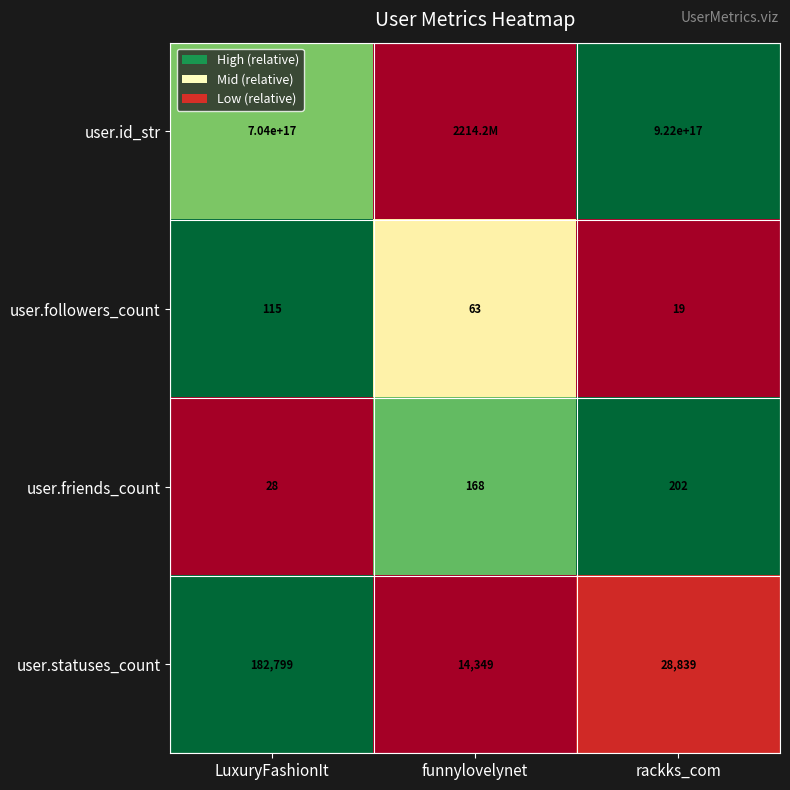

Is it true that user.statuses_count equals 182799 at LuxuryFashionIt?

True